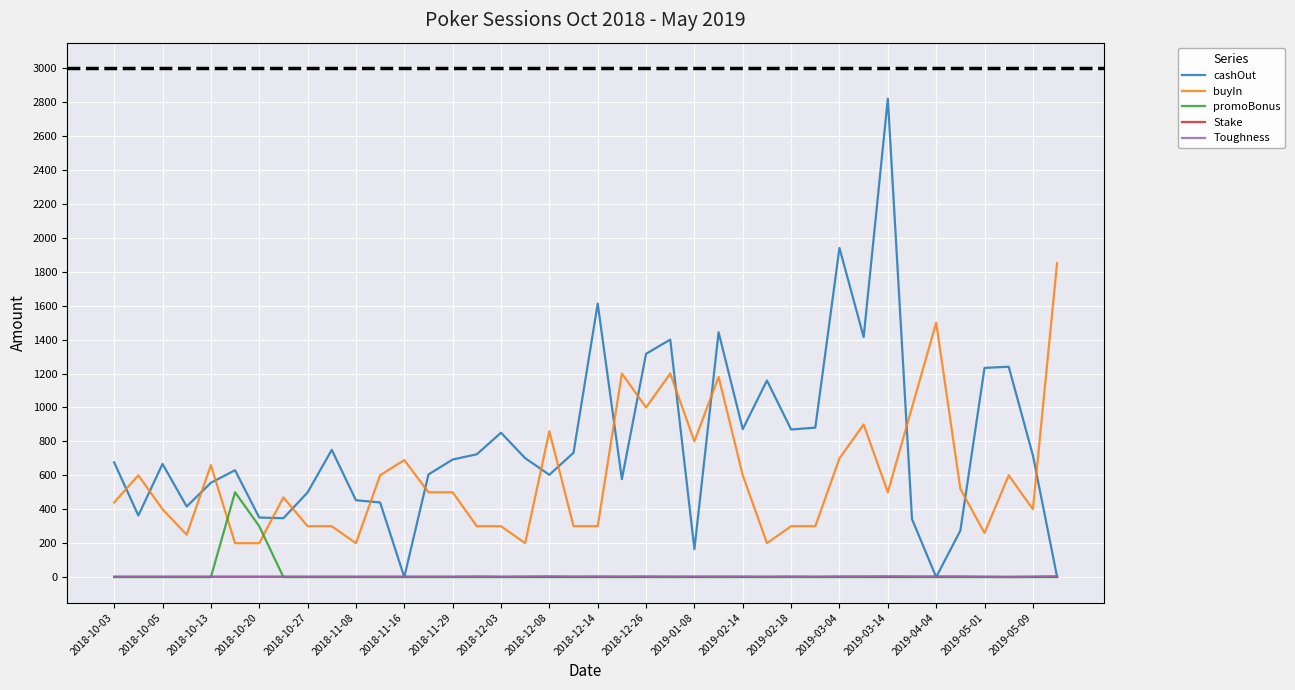

How many values in the cashOut series are below 693?

20